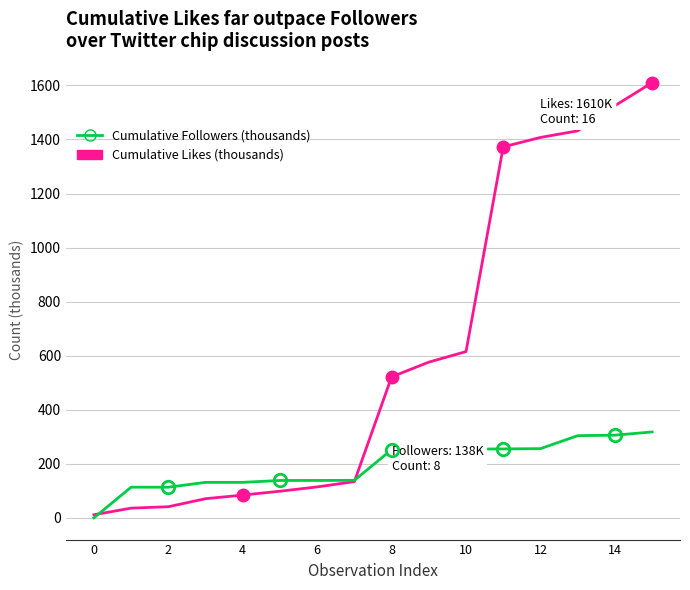

Rank the series by their average value, from lowest to highest.

Cumulative Followers (thousands), Cumulative Likes (thousands)